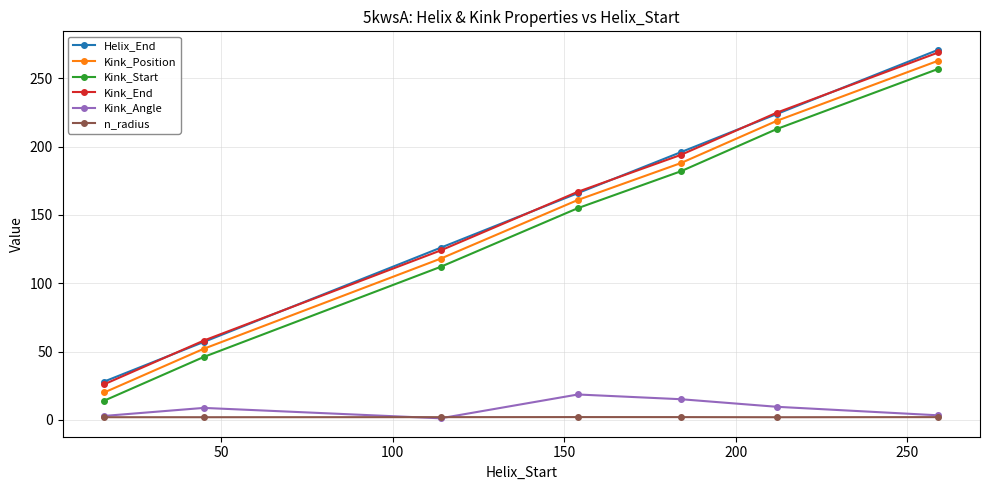

What is the maximum value for Kink_Start?

257.0